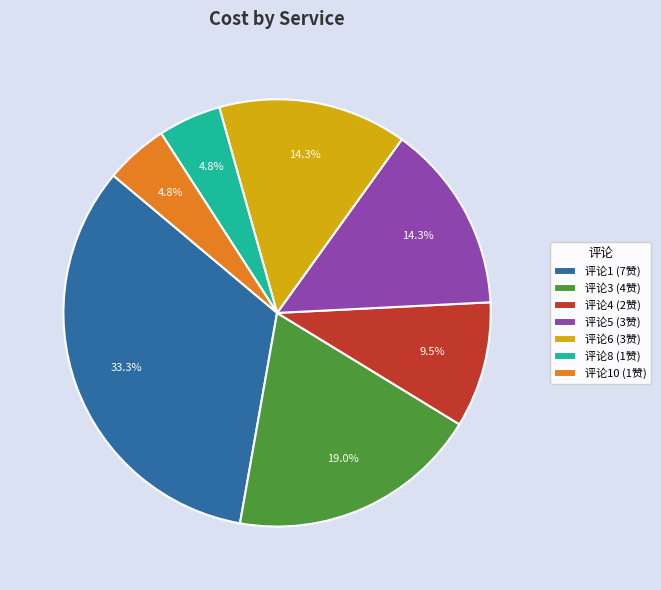

Is the sum of 评论3 (4赞) and 评论4 (2赞) greater than half?

No